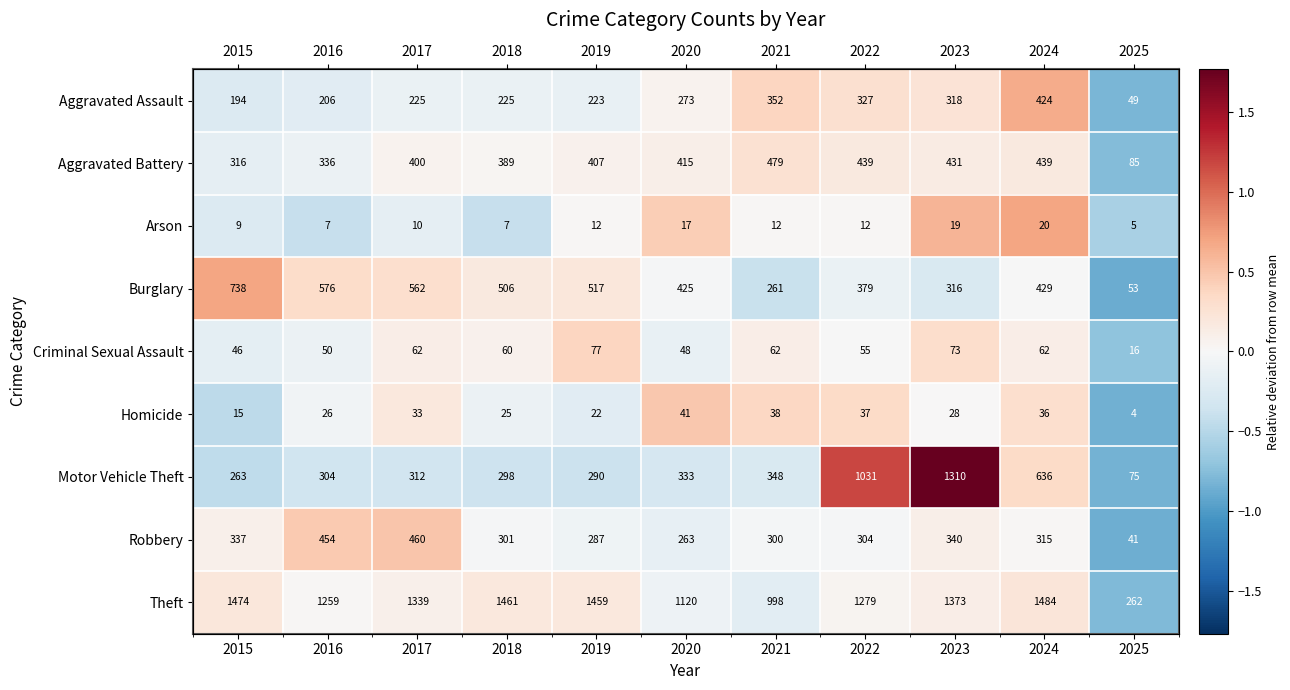

At which category is the sum across all series the highest?

2023